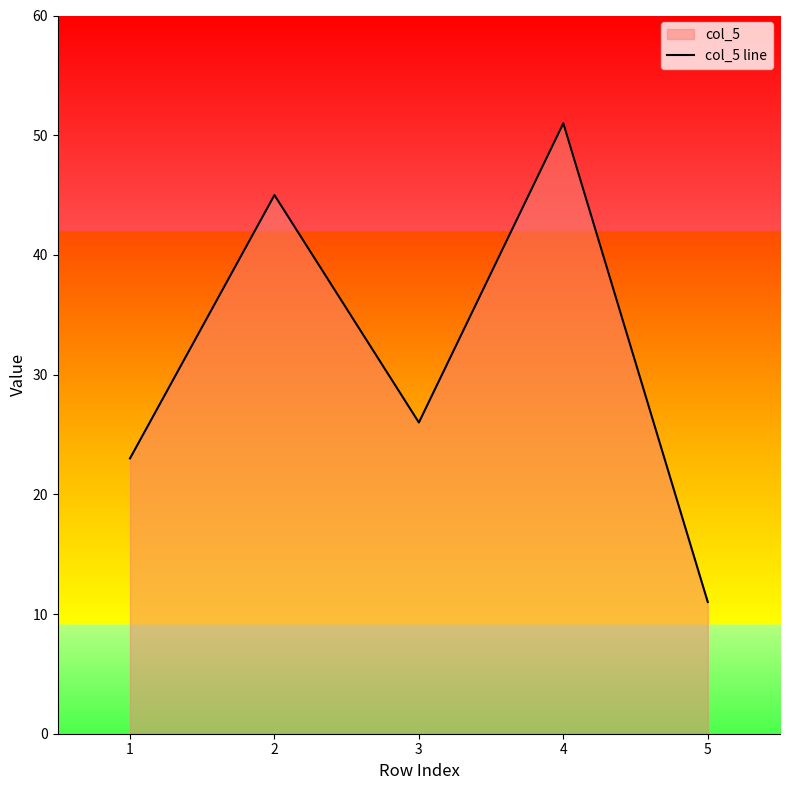

At which category does the chart reach its peak across all series?

4